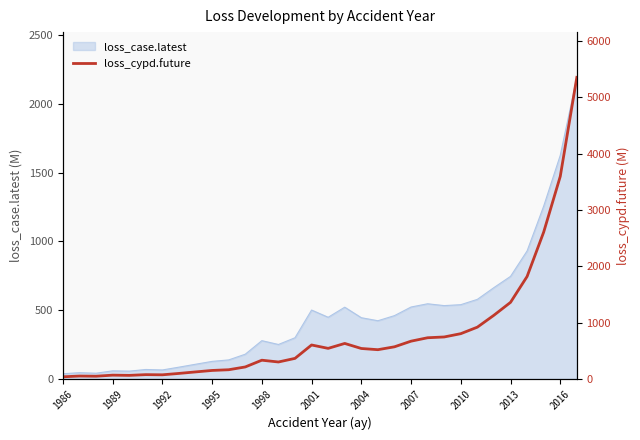

Which has a higher value, 19 or 15?

15